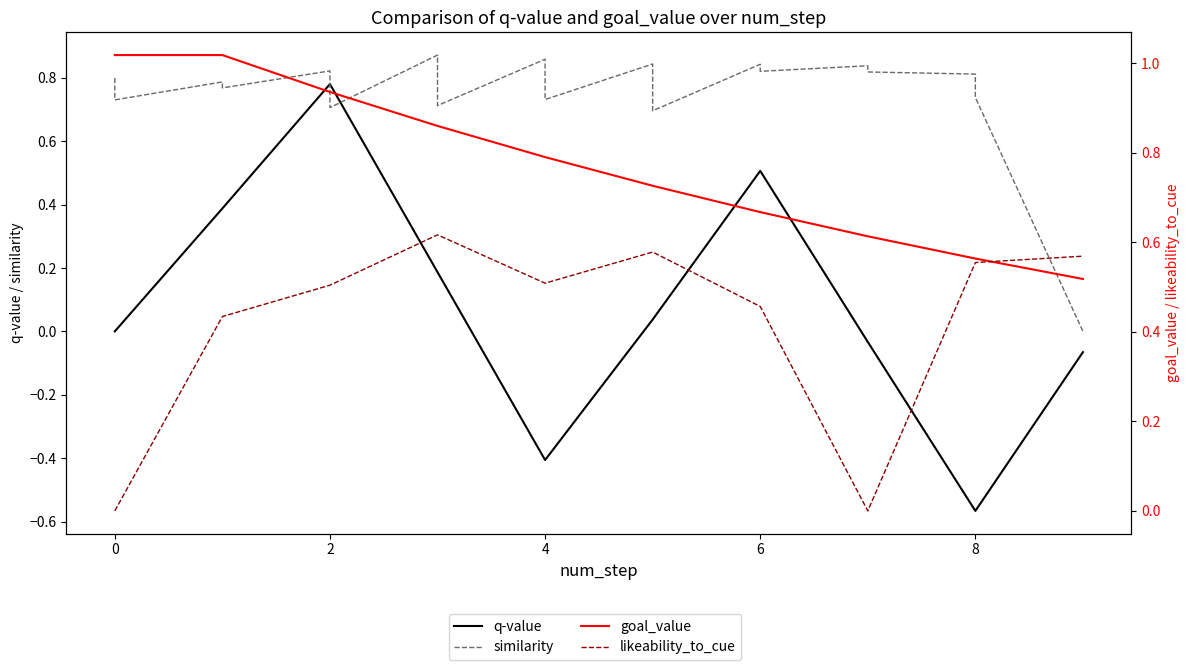

What is the minimum value shown in the chart?

-0.6